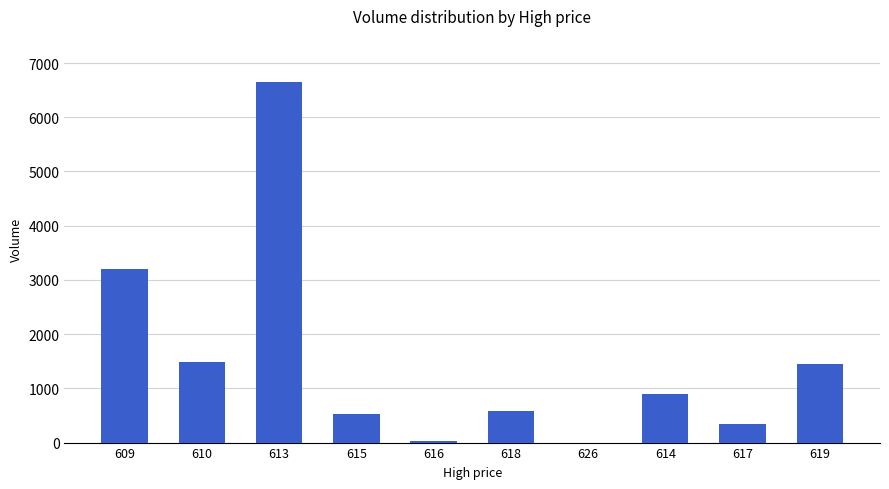

At which category does the chart reach its peak across all series?

613